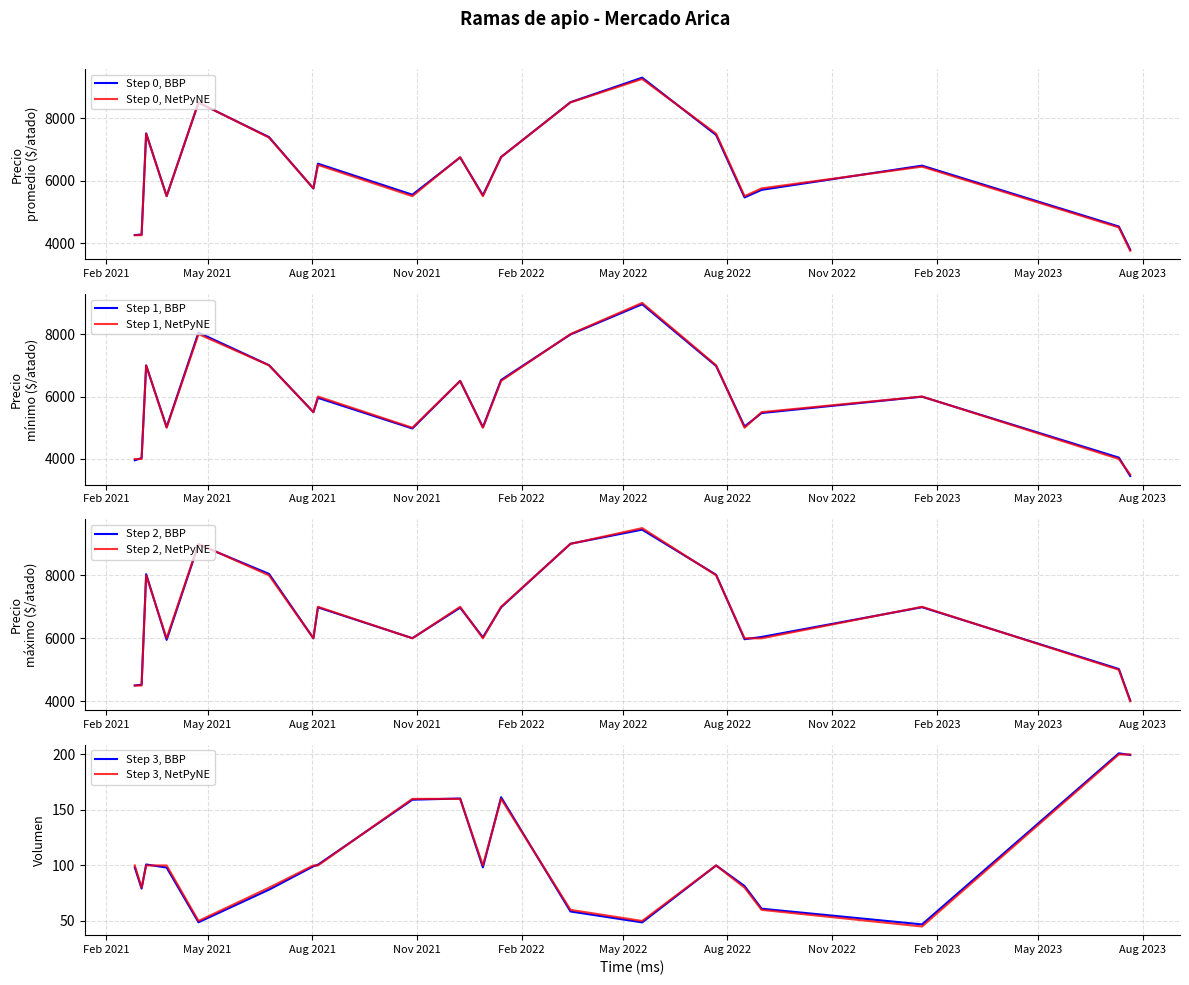

What is the sum of all Volumen values?

2085